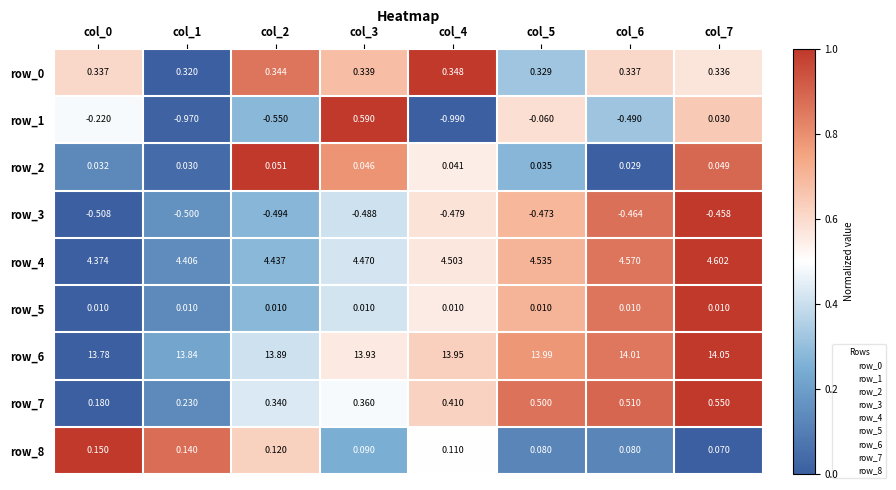

At which category is the sum across all series the highest?

col_3